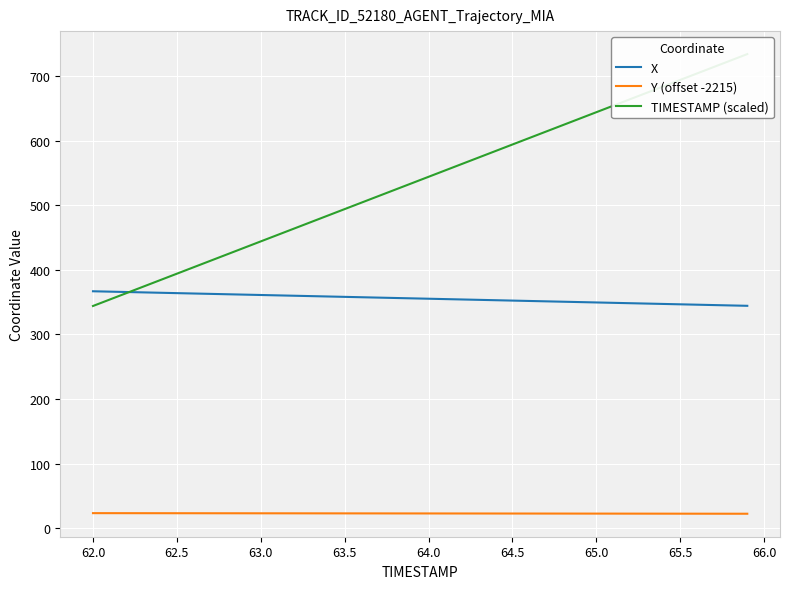

List the series in order of their overall mean, lowest first.

Y (offset -2215), X, TIMESTAMP (scaled)